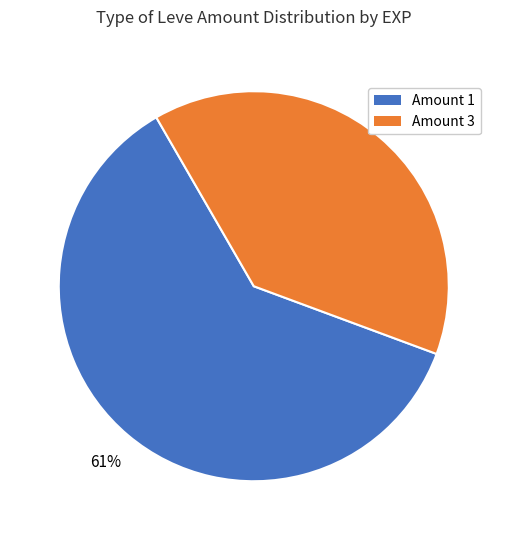

Does any single category account for the majority?

Yes